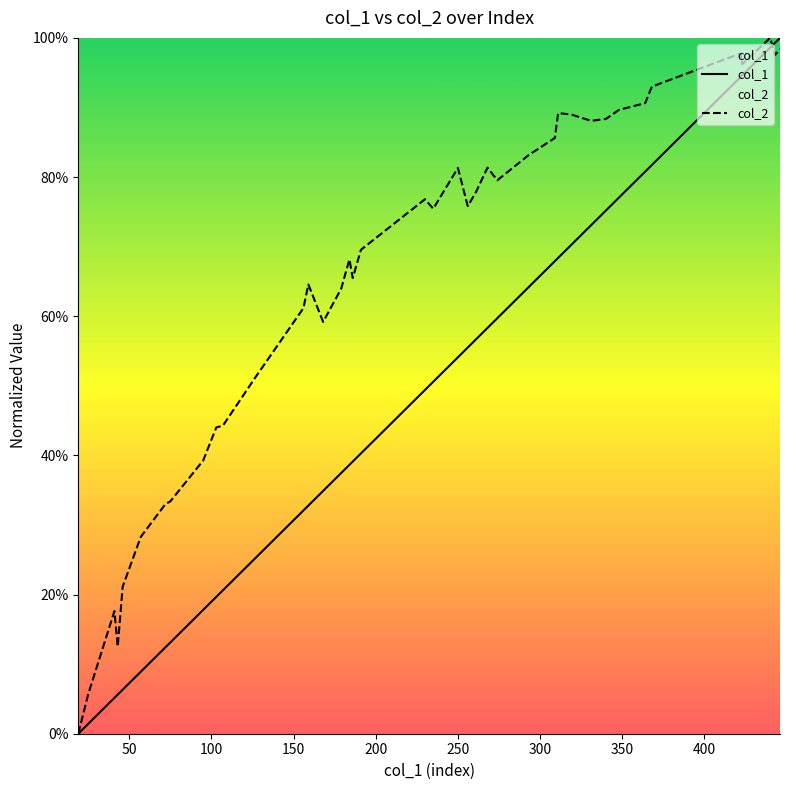

True or false: col_1 has more than 1 interior local peaks.

False